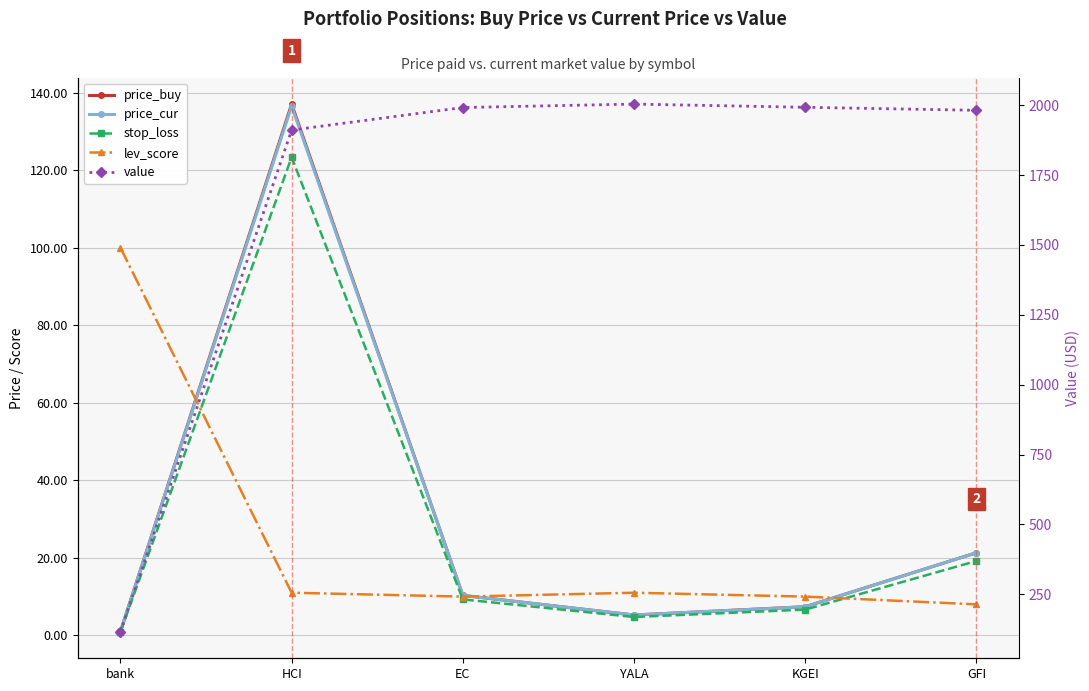

True or false: value has more than 1 interior local peaks.

False